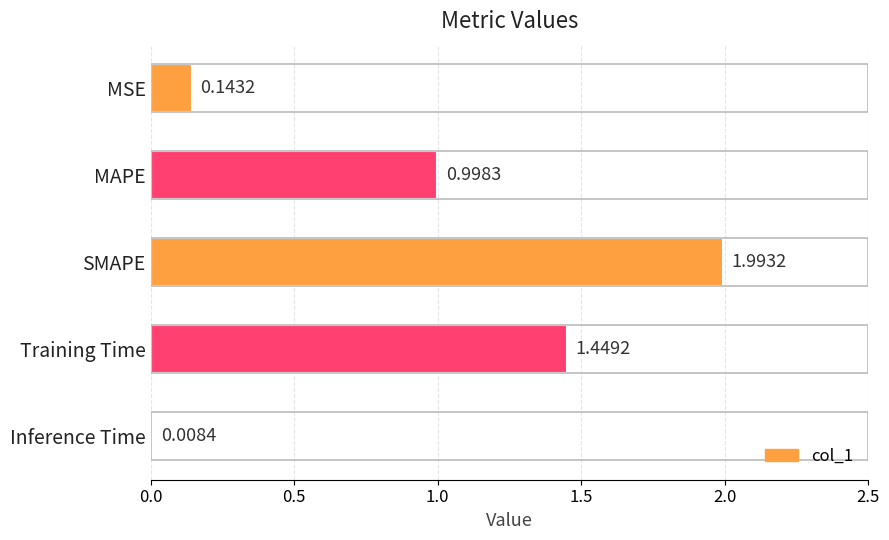

What is the label of the 5th bar from the top?

Inference Time